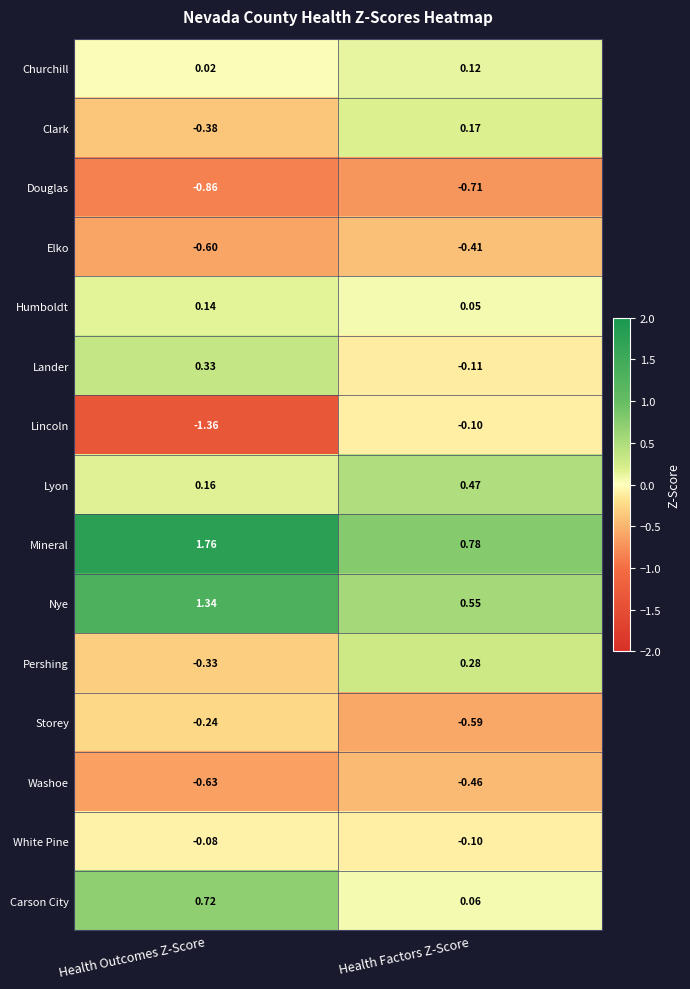

Which series changed the most between Health Outcomes Z-Score and Health Factors Z-Score?

Lincoln